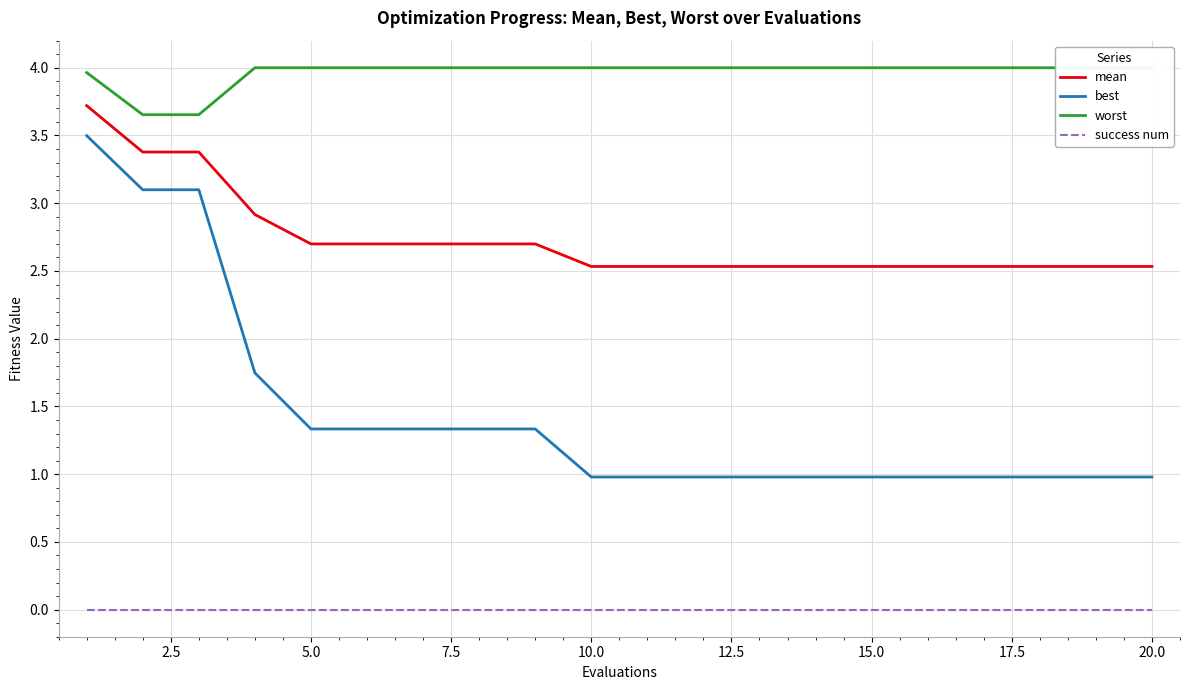

True or false: mean and best intersect in this chart.

False